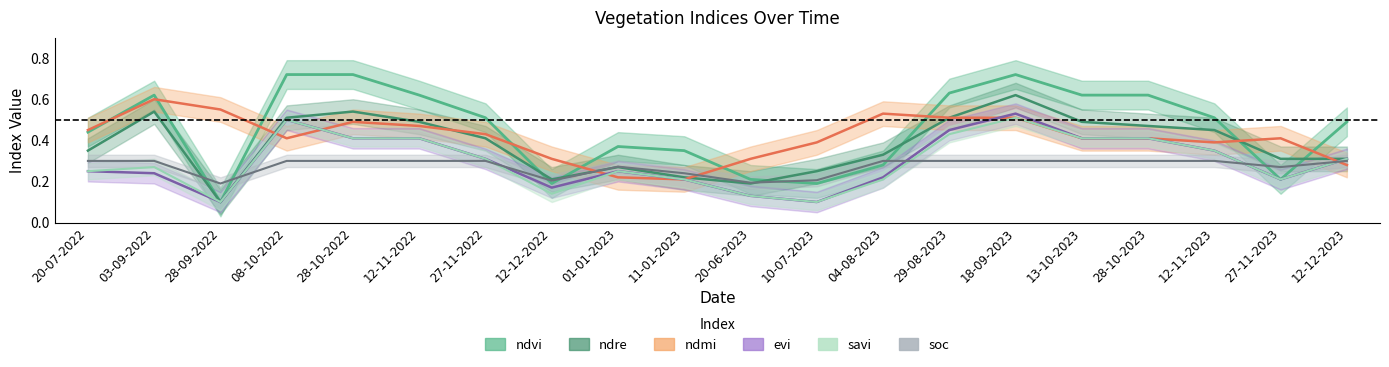

What is the highest value of the ndmi series?

0.6